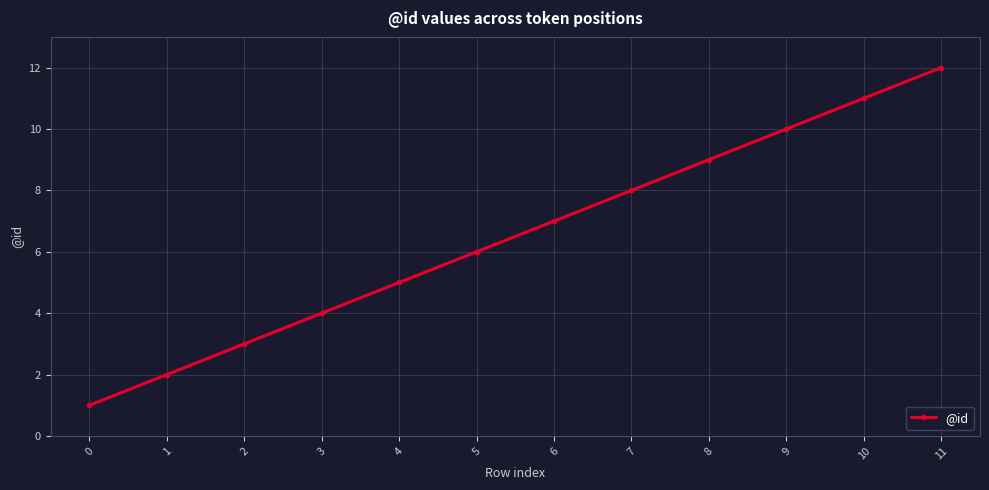

Between 8 and 2, which is larger?

8